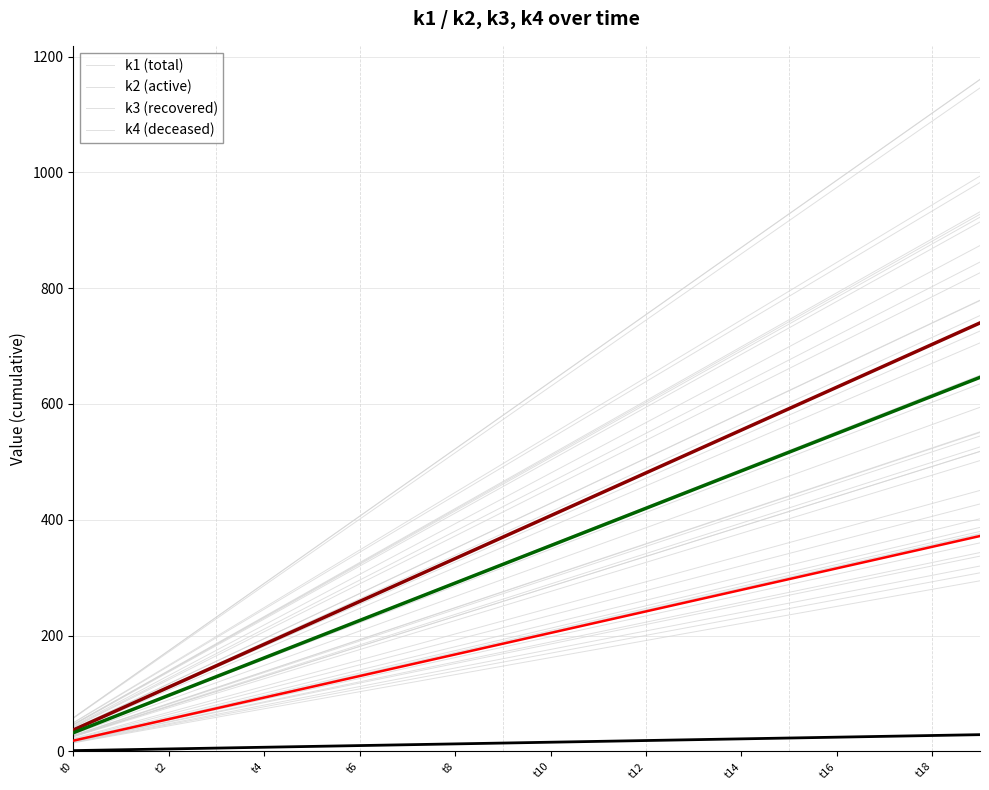

The k1 series shows 297.4 at t12. True or false?

False